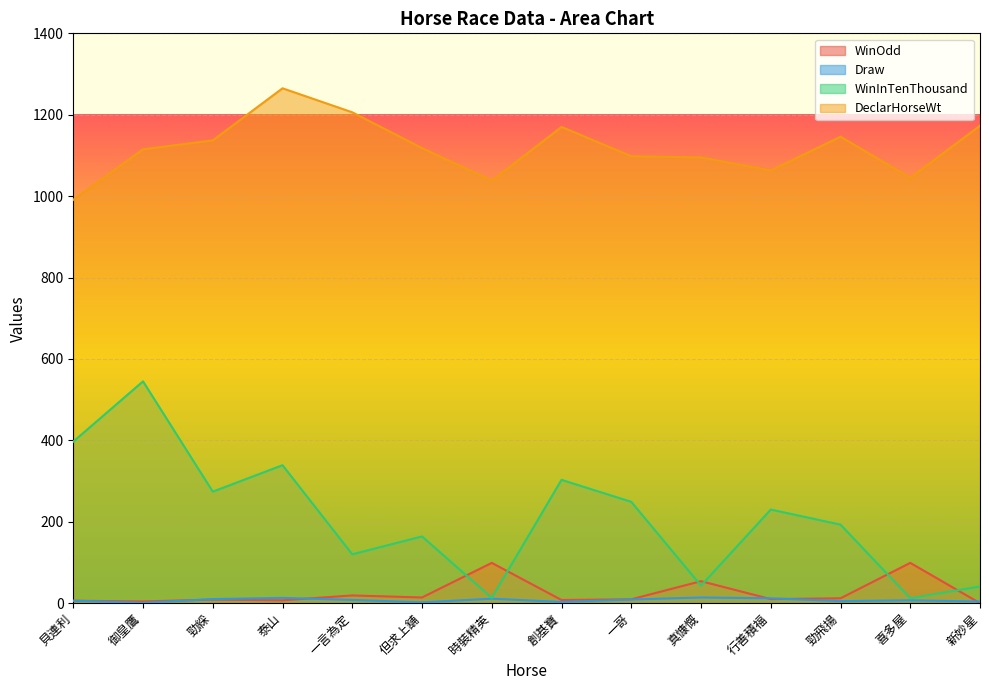

List the labels in order of DeclarHorseWt value, smallest first.

貝連利, 時裝精英, 喜多屋, 行善積福, 真慷慨, 一哥, 御皇鷹, 但求上舖, 勁綵, 勁飛揚, 創基寶, 新妙星, 一言為定, 泰山